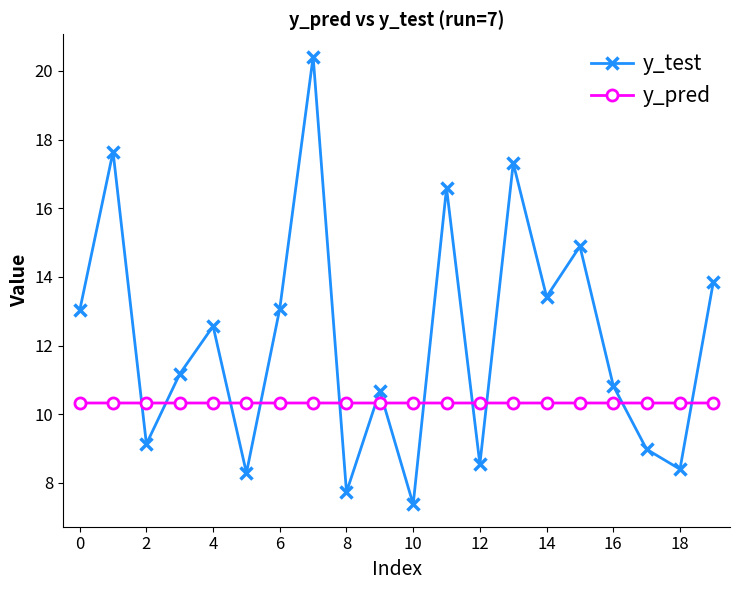

How many lines are shown in the chart?

2